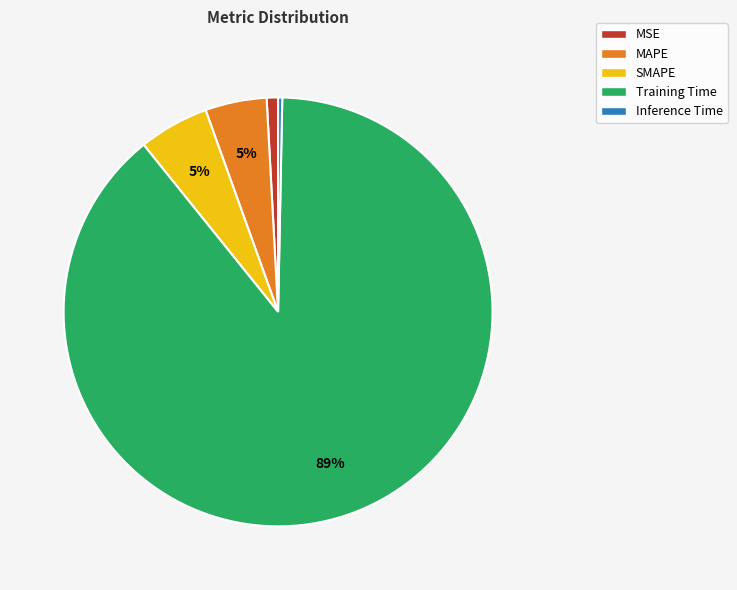

Which has a higher value, Inference Time or MSE?

MSE